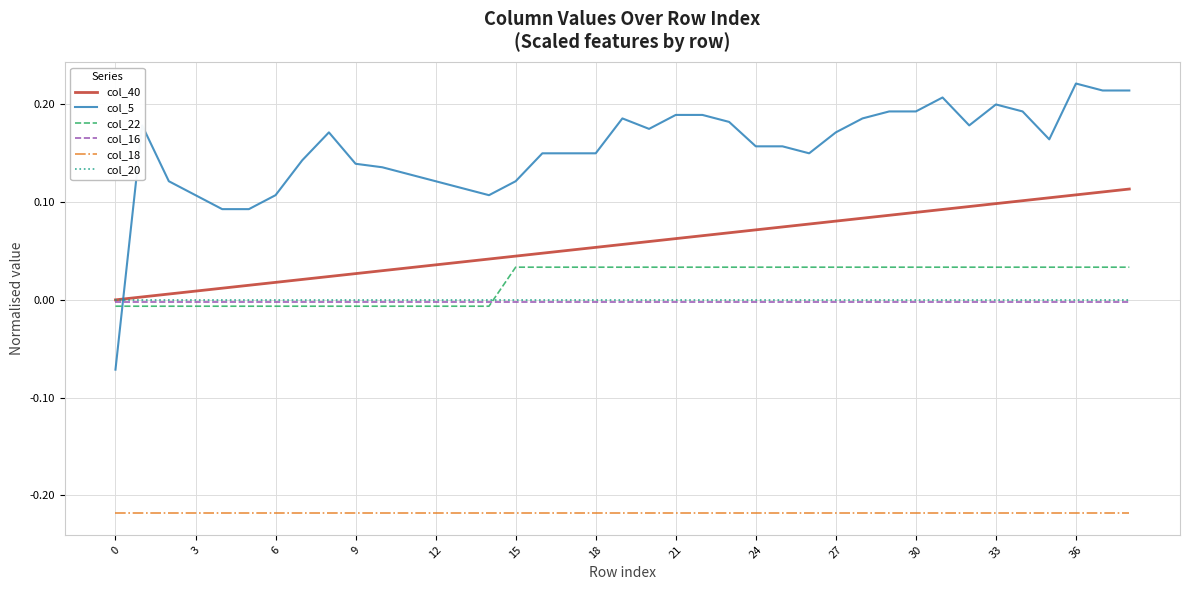

Which series has the largest total across all categories?

col_5